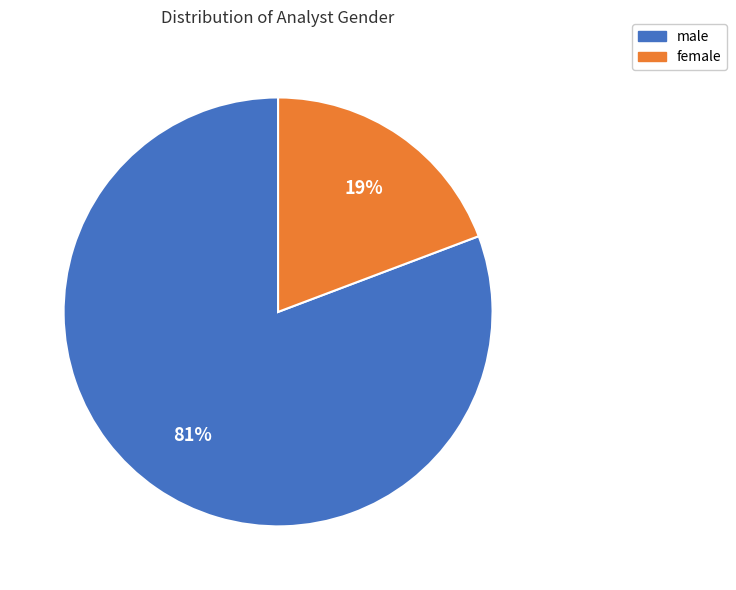

To the nearest percent, what is the combined percentage of male and female?

100%